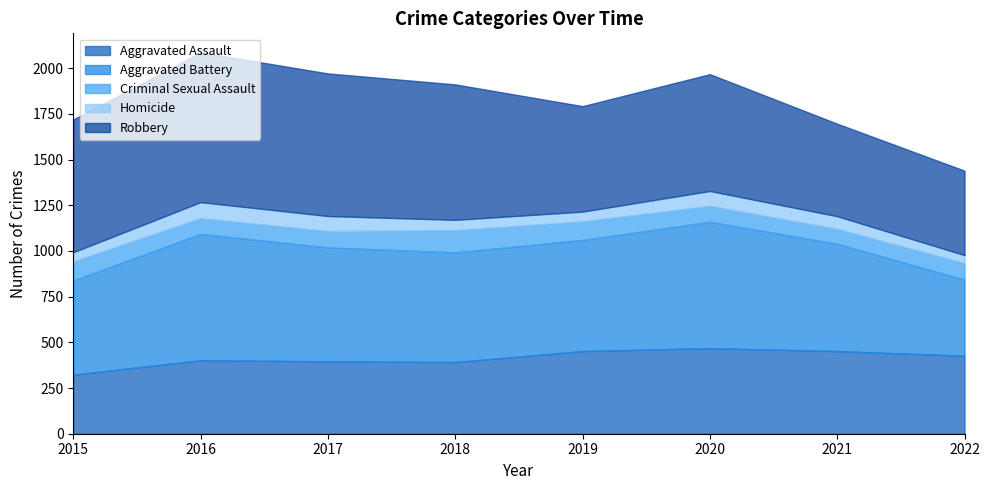

What is the sum of all Aggravated Battery values?

4731